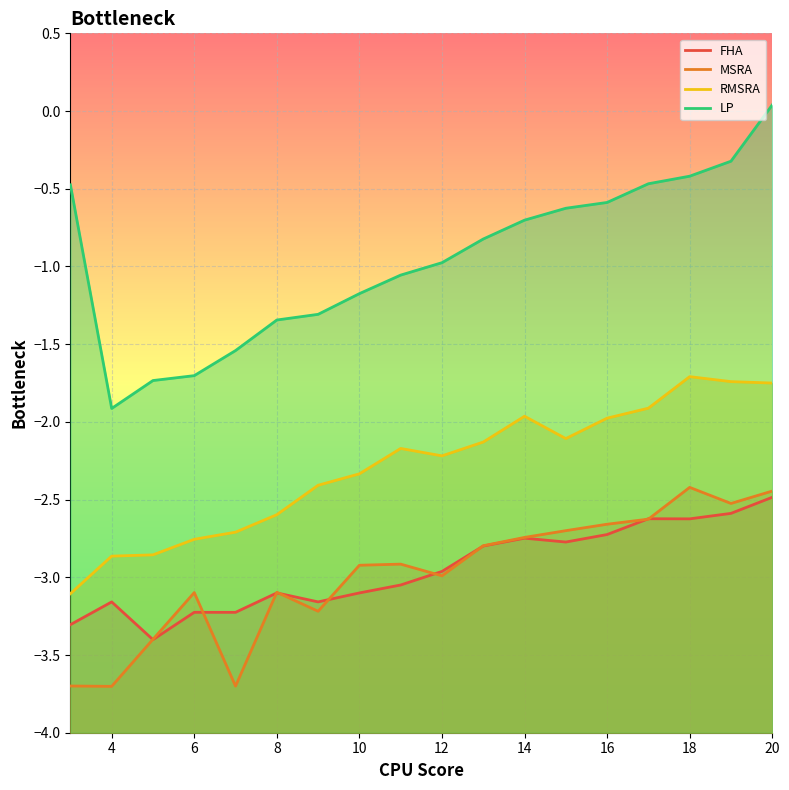

How many interior local valleys does the FHA series have?

5